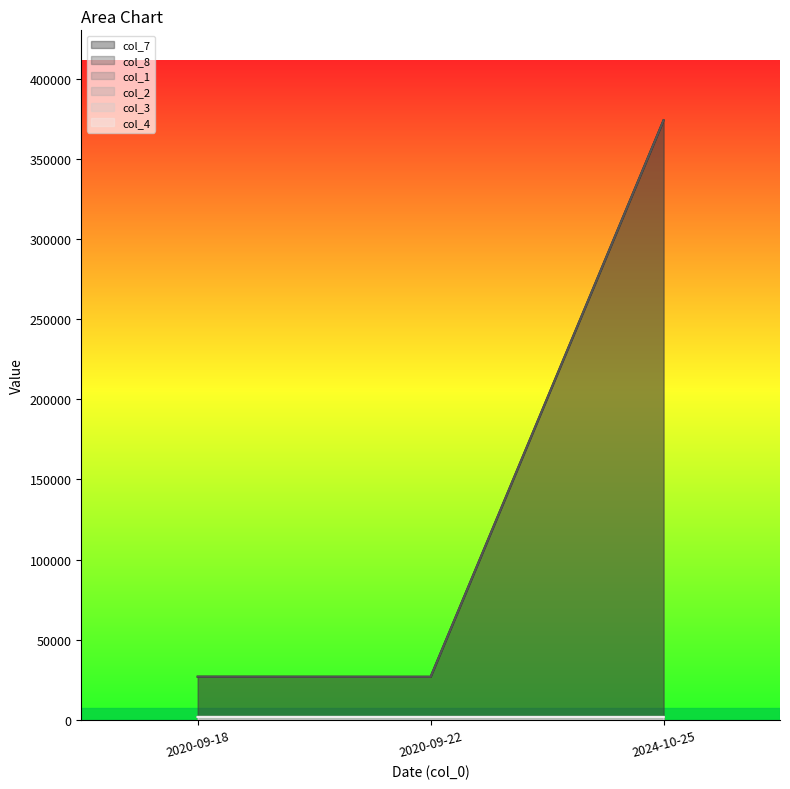

What is the total value across all series at 2020-09-22?

60860